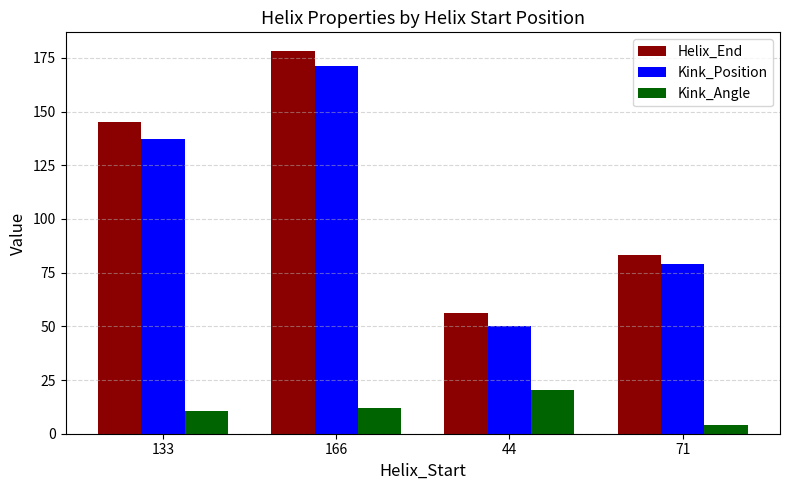

Which series has the widest spread of values?

Helix_End